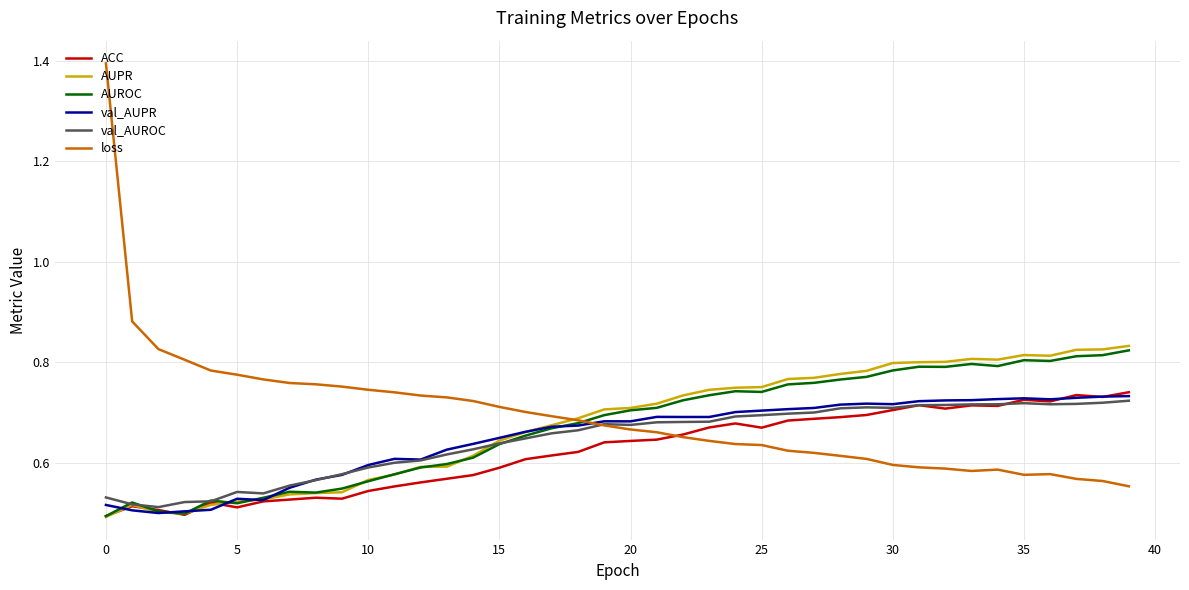

Which series has the widest spread of values?

loss